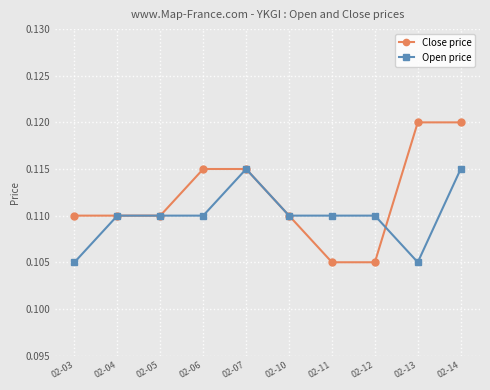

The Close price series shows 0.2 at 02-13. True or false?

False